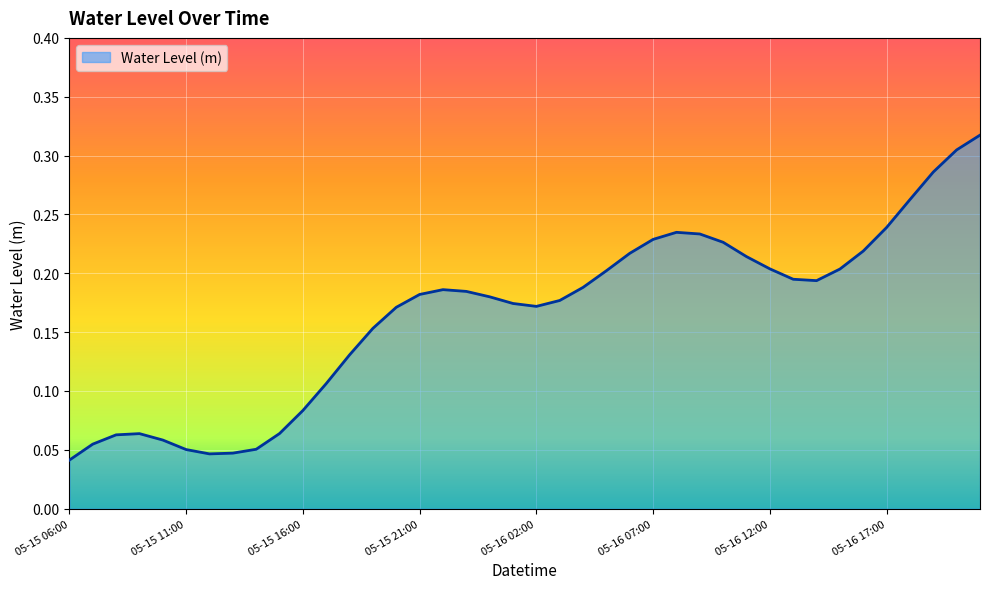

True or false: there are more than 2 points higher than both neighbors.

True